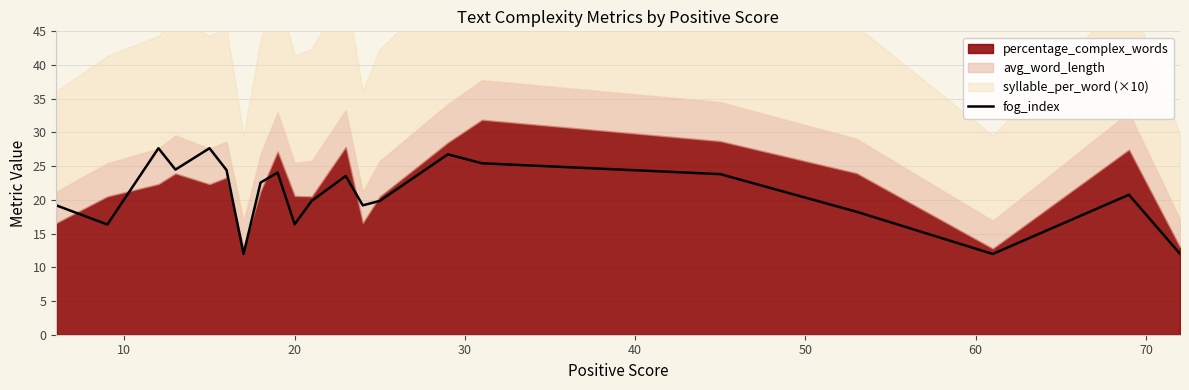

What is the lowest value of the fog_index series?

12.0